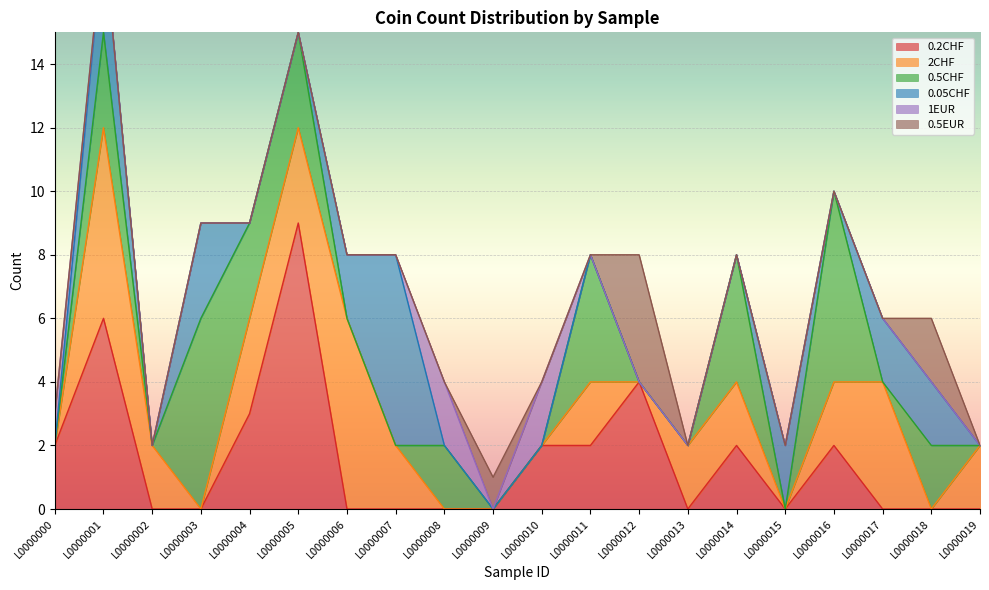

What is the maximum value shown in the chart?

9